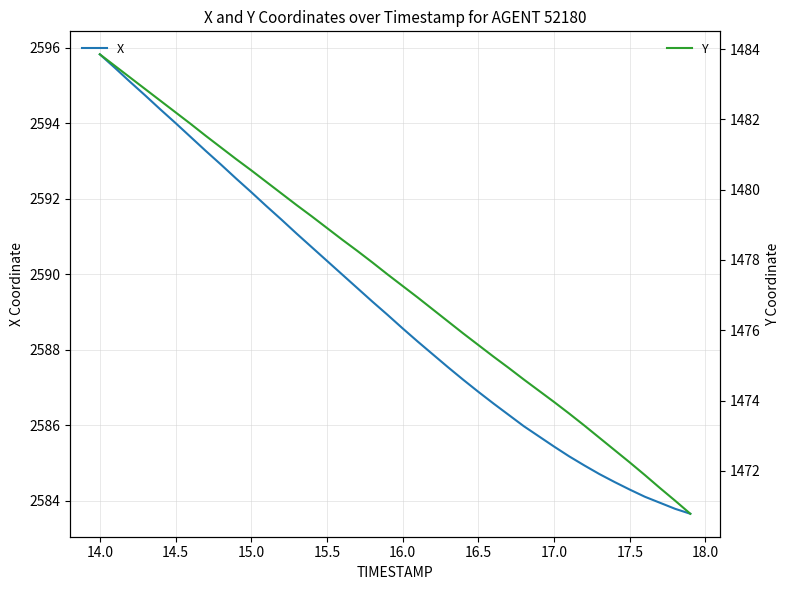

True or false: Y and X cross at least once.

False